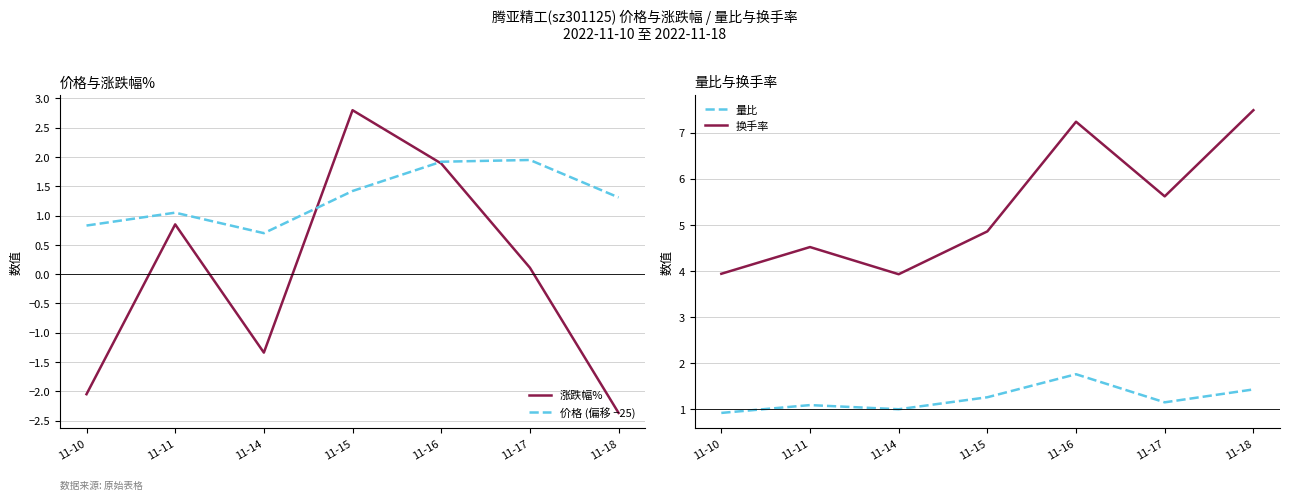

Rank the series at 11-15 from lowest to highest value.

量比, 价格 (偏移 −25), 涨跌幅%, 换手率